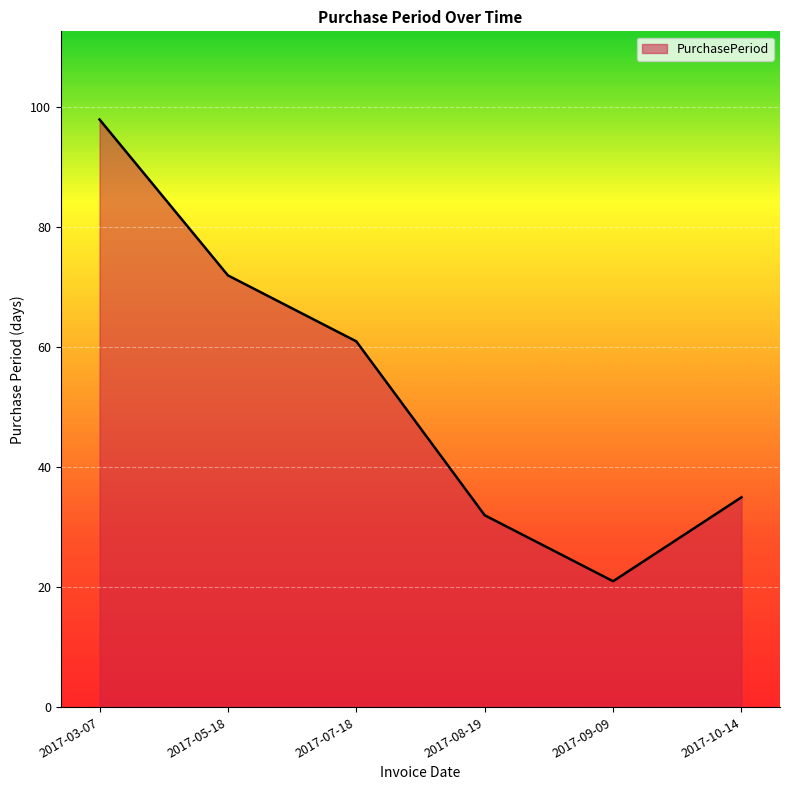

How many values are below 61?

3